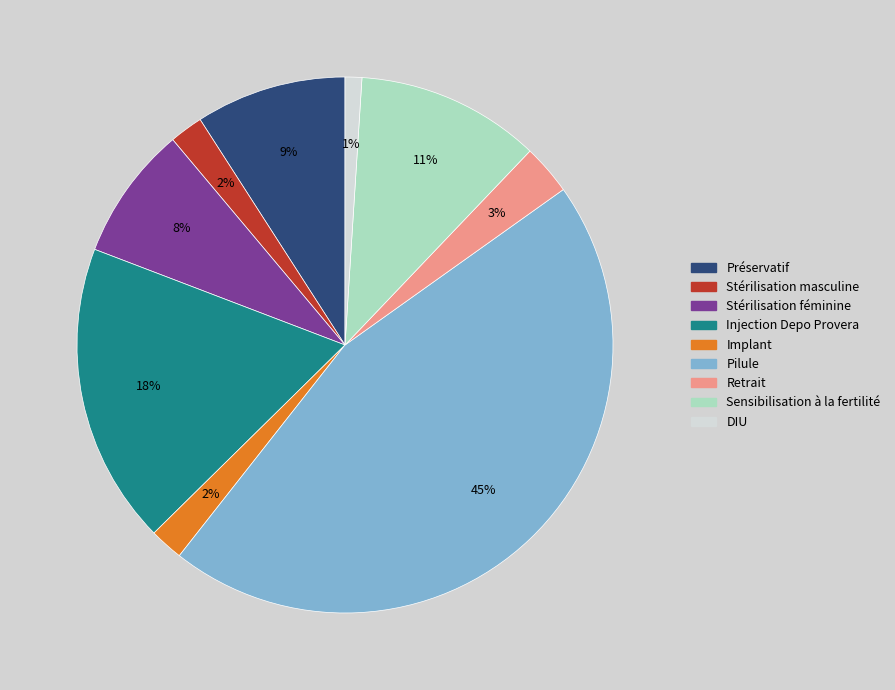

Combined, do DIU and Sensibilisation à la fertilité account for over 50%?

No